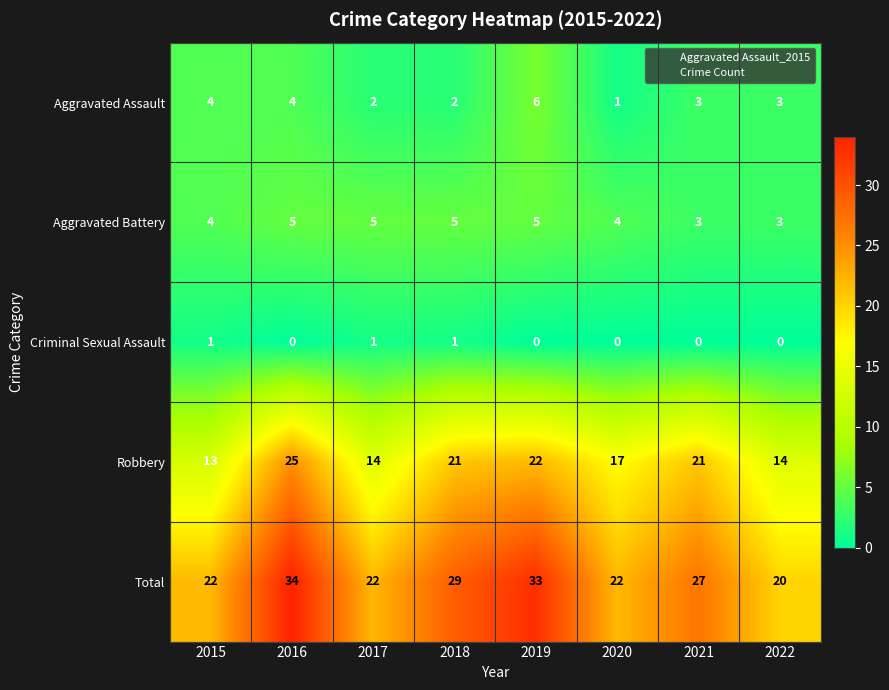

The value of Criminal Sexual Assault at 2021 is -1. True or false?

False